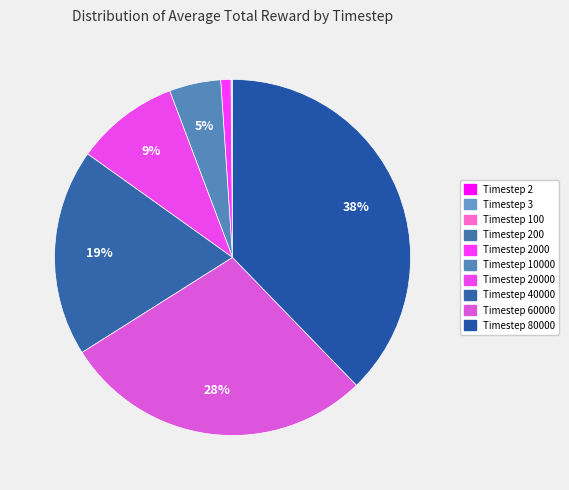

What is the smallest slice in the pie chart?

Timestep 2